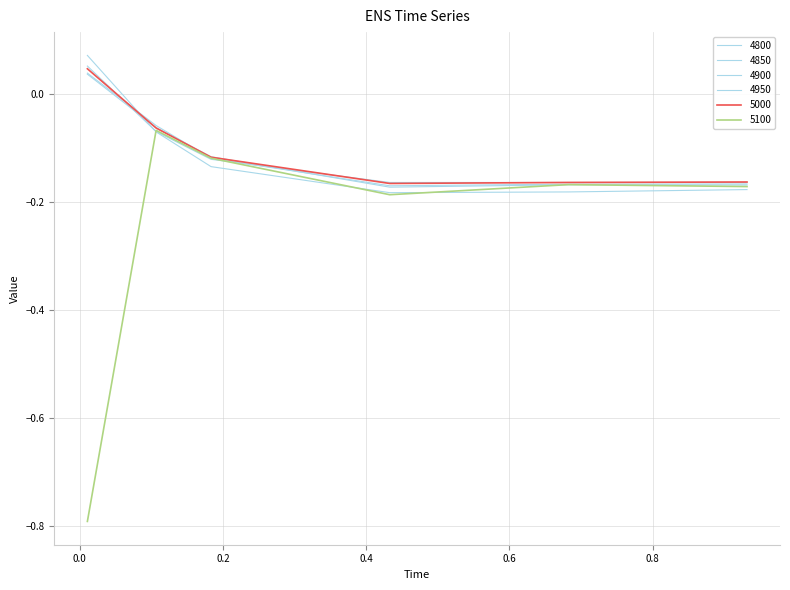

At how many categories does at least one series exceed 0?

1